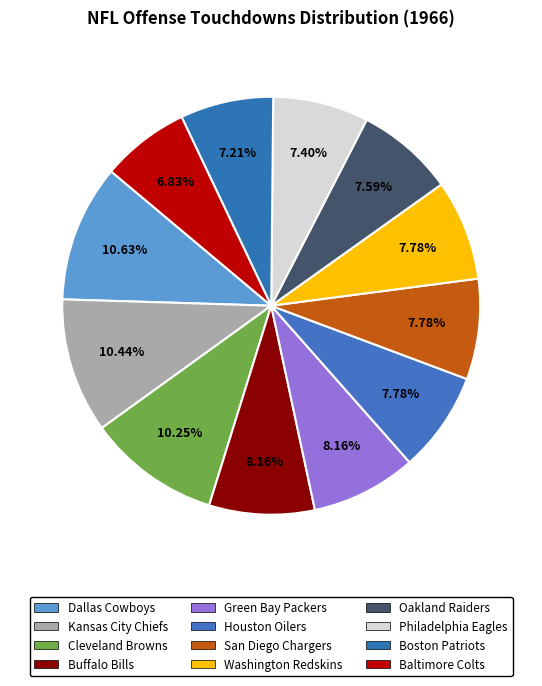

How many segments does this pie chart have?

12